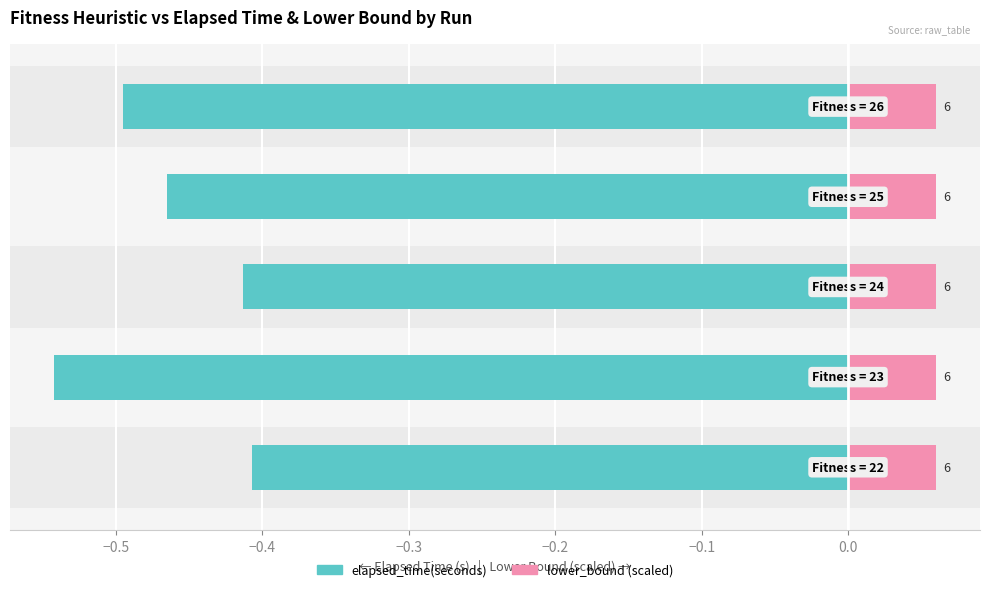

Is the value of elapsed_time(seconds) at −0.4 greater than the value of lower_bound (scaled) at −0.6?

No